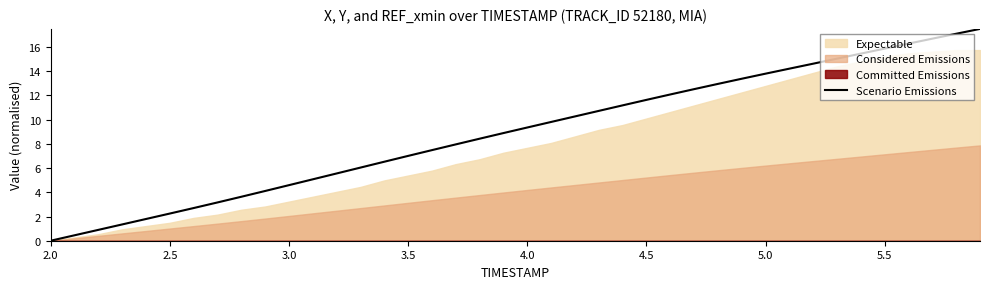

How many data points are above 9?

20